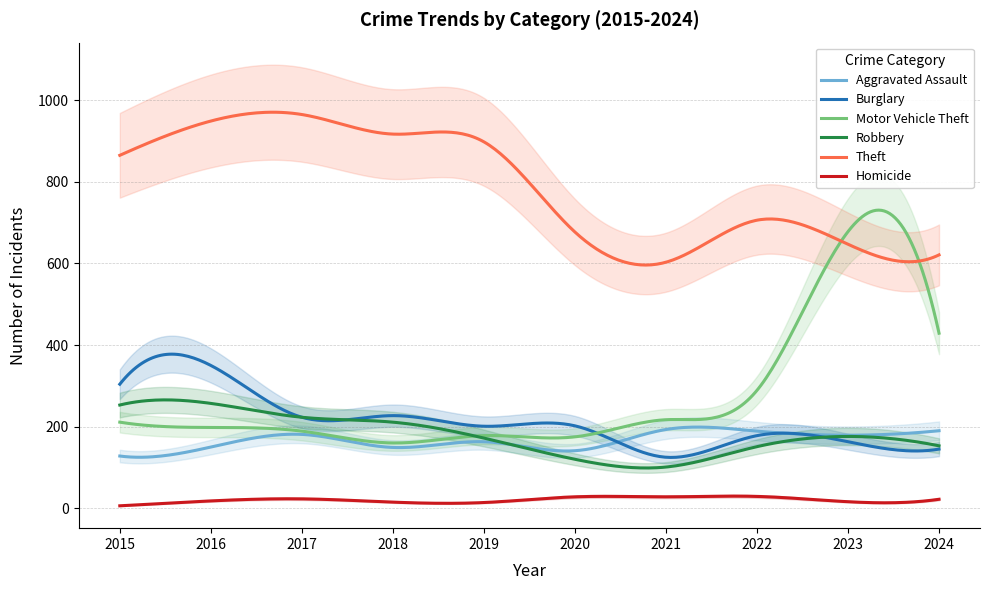

What is the difference between the second highest and minimum values in the Motor Vehicle Theft series?

570.3